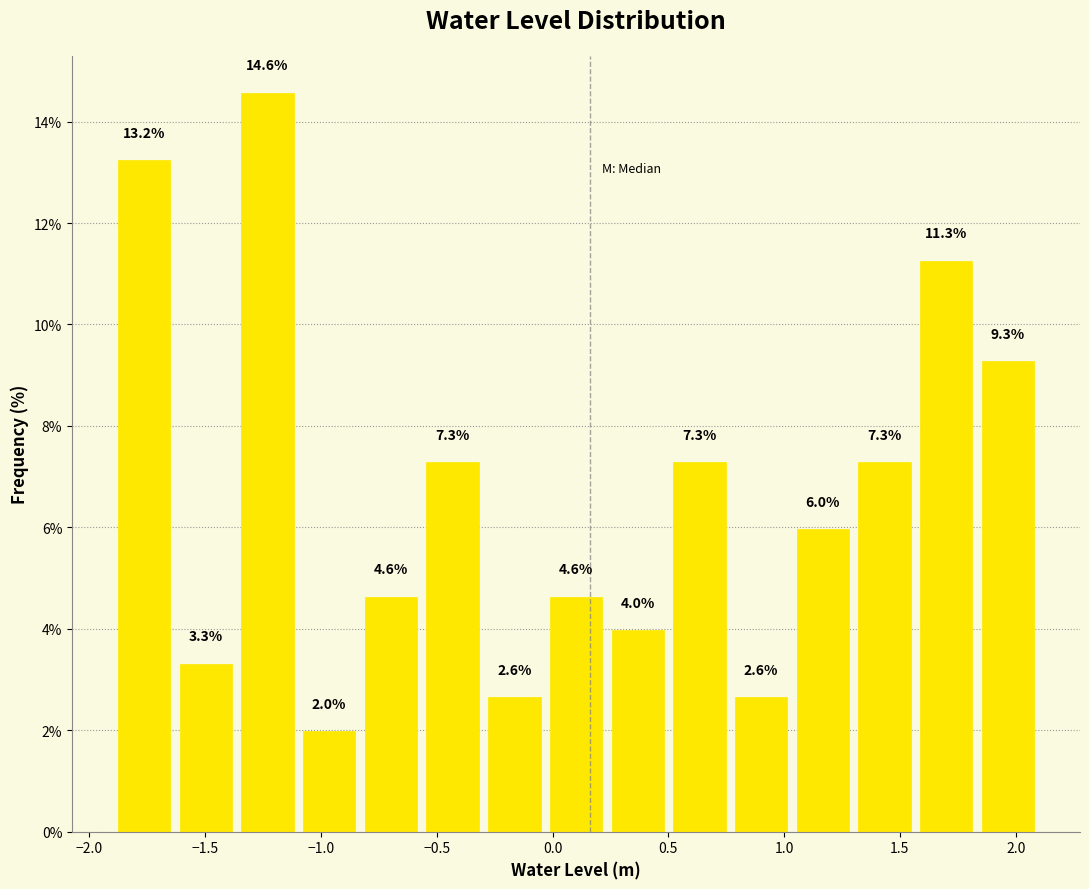

What is the height of the bar covering -1.35 to -1.10 on the x-axis? The bar edges are not printed on the chart, so give them approximately, as read against the axis.

14.6